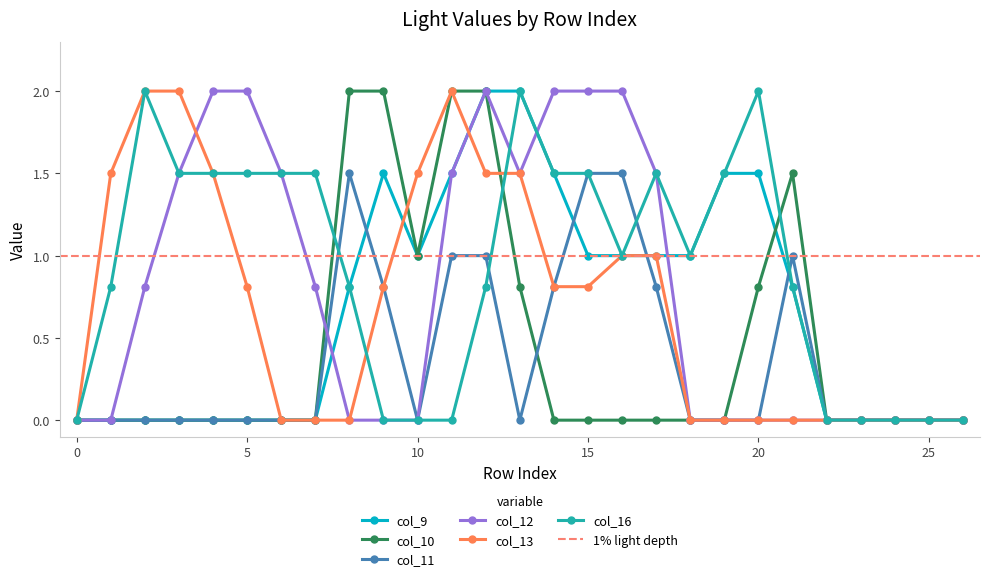

What is the maximum value shown in the chart?

2.0